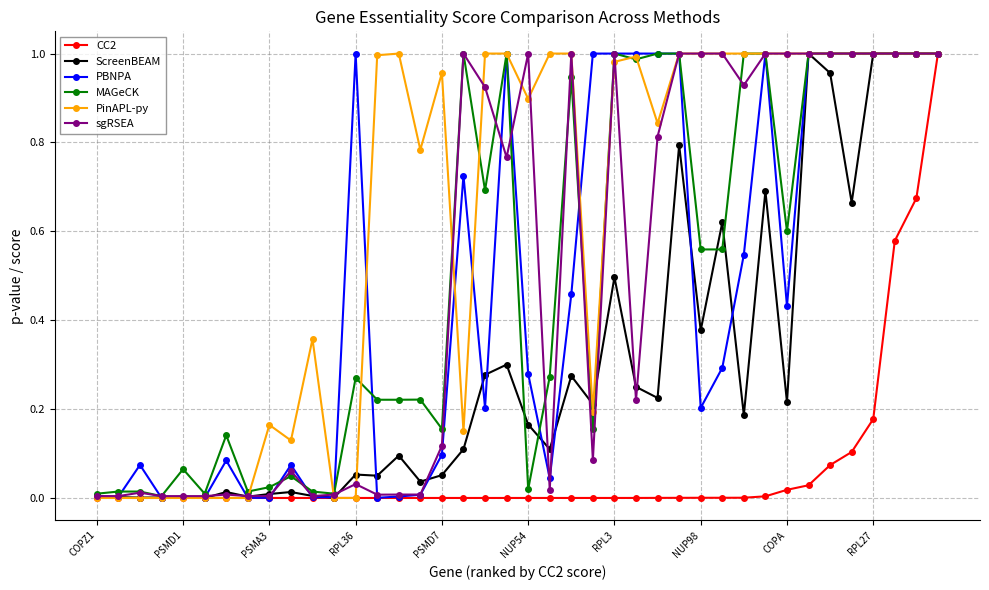

How many categories are shown in the chart?

40